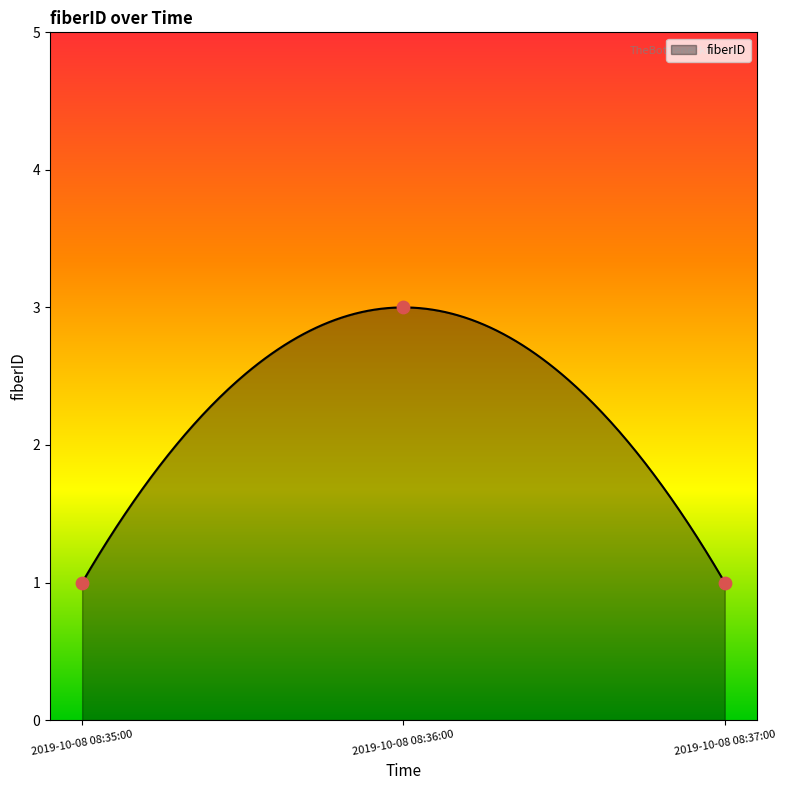

What is the ratio of the value at 2019-10-08 08:35:00 to the value at 2019-10-08 08:37:00?

1.0